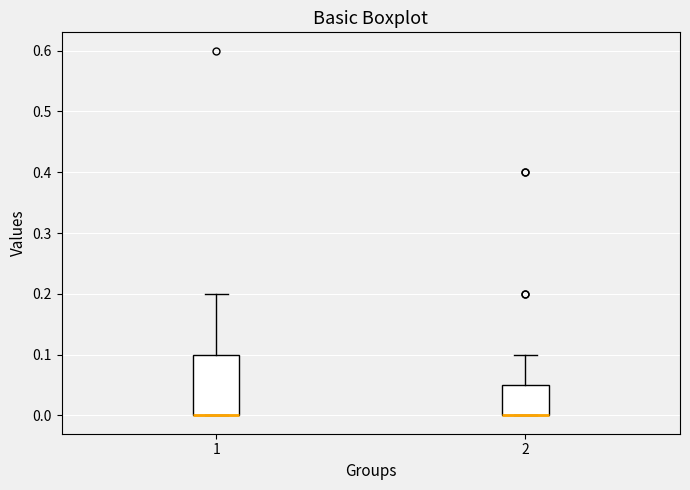

Which box is the tallest, from its lower edge to its upper edge?

1